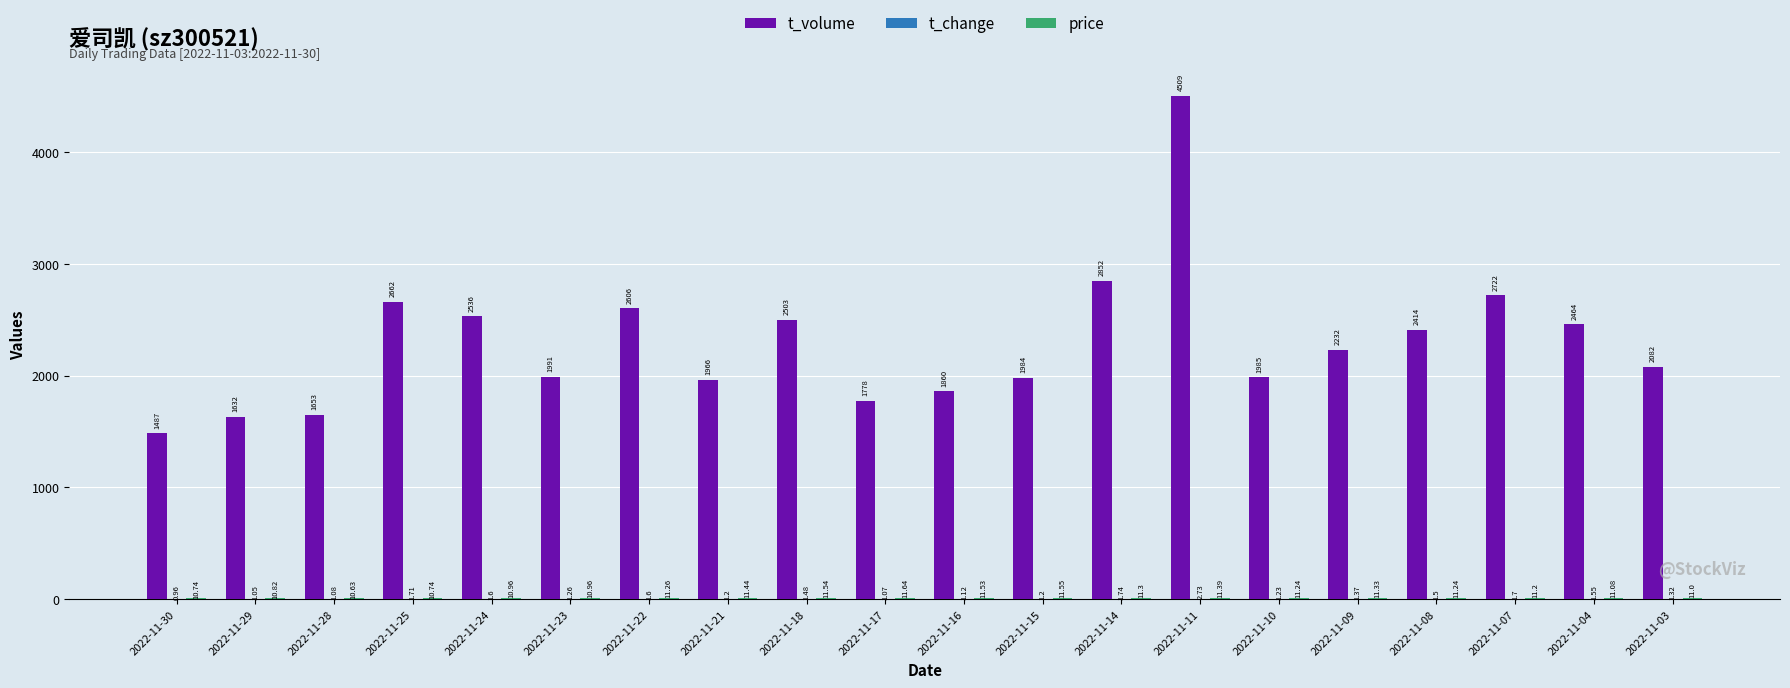

Which series has the widest spread of values?

t_volume